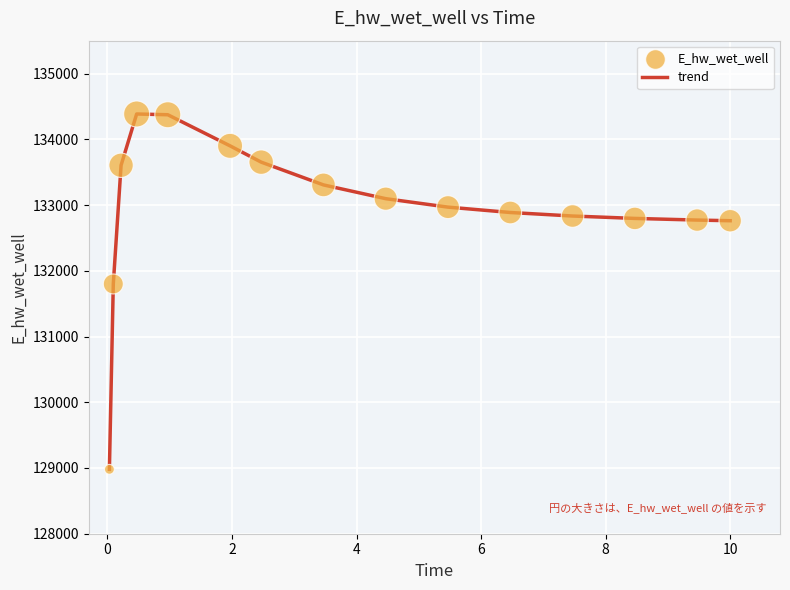

What is the greatest value displayed?

134384.8